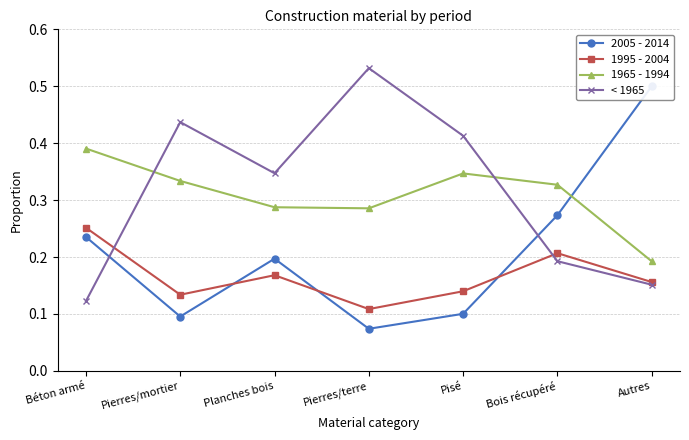

What is the difference between the < 1965 values at Autres and Pisé?

0.3